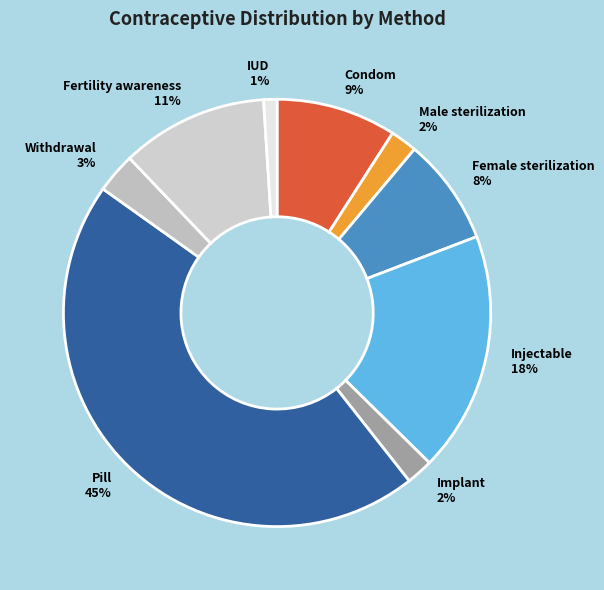

Which has a higher value, Pill or Withdrawal?

Pill